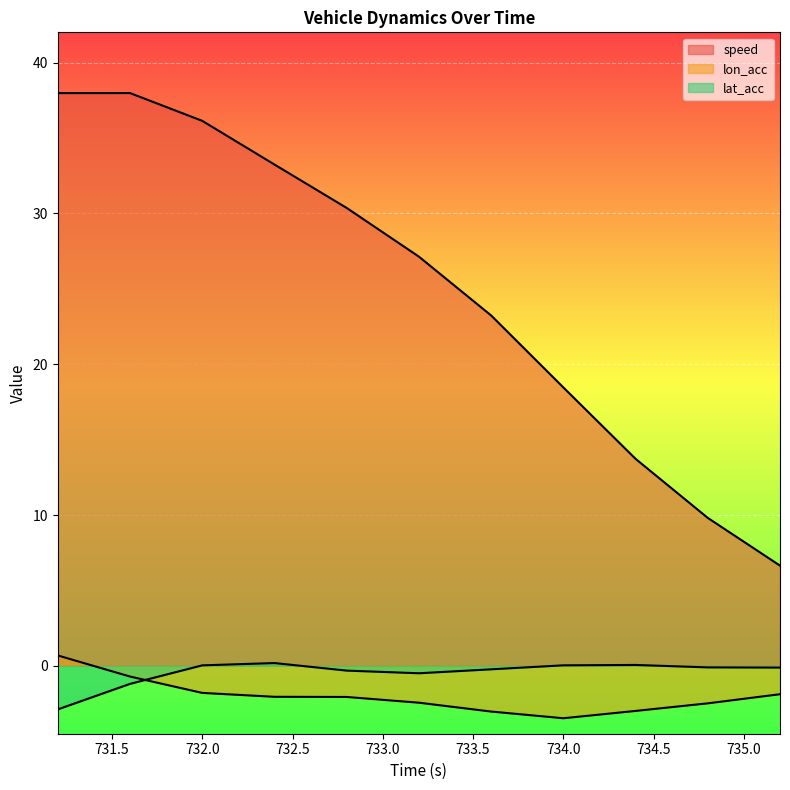

True or false: lat_acc has a value of 0.3 at 732.4.

False